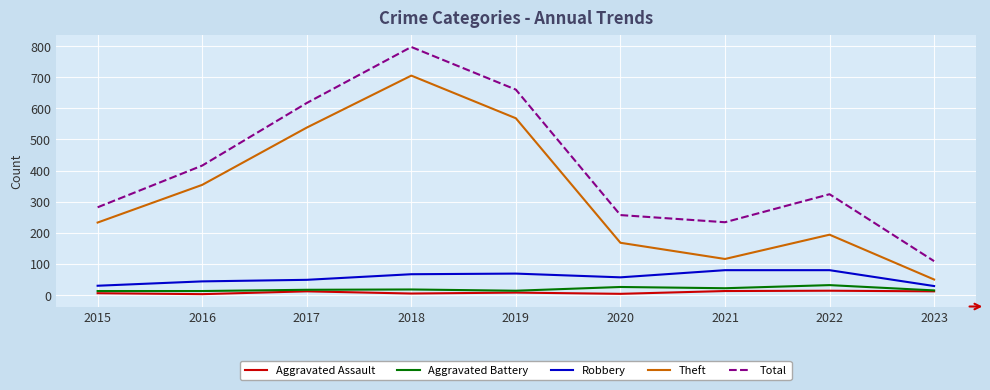

The Robbery series shows 28 at 2018. True or false?

False